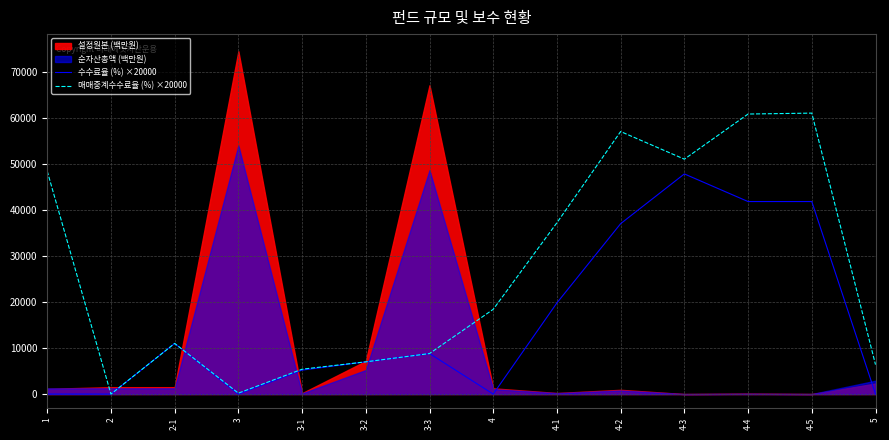

The value of 수수료율 (%) ×20000 at 1 is 0. True or false?

True